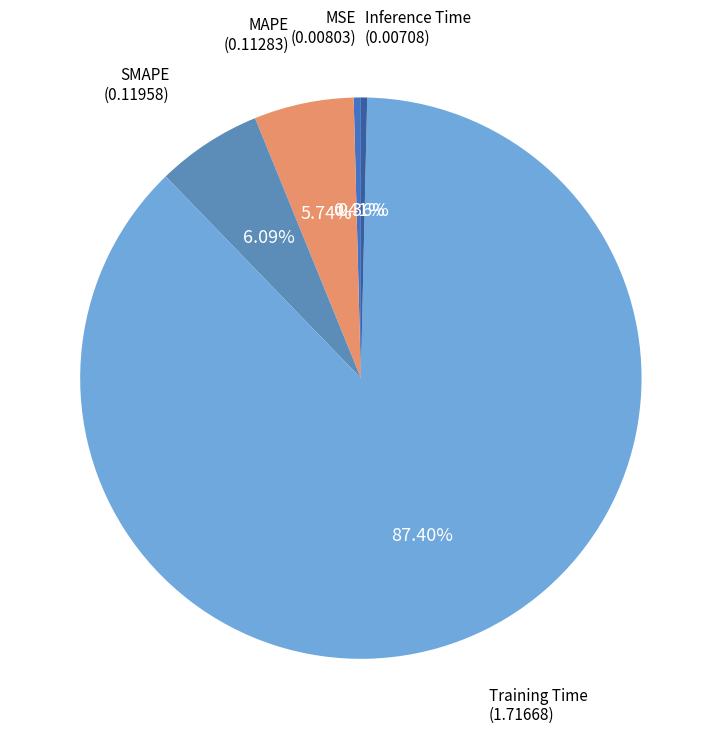

Does any single category account for the majority?

Yes